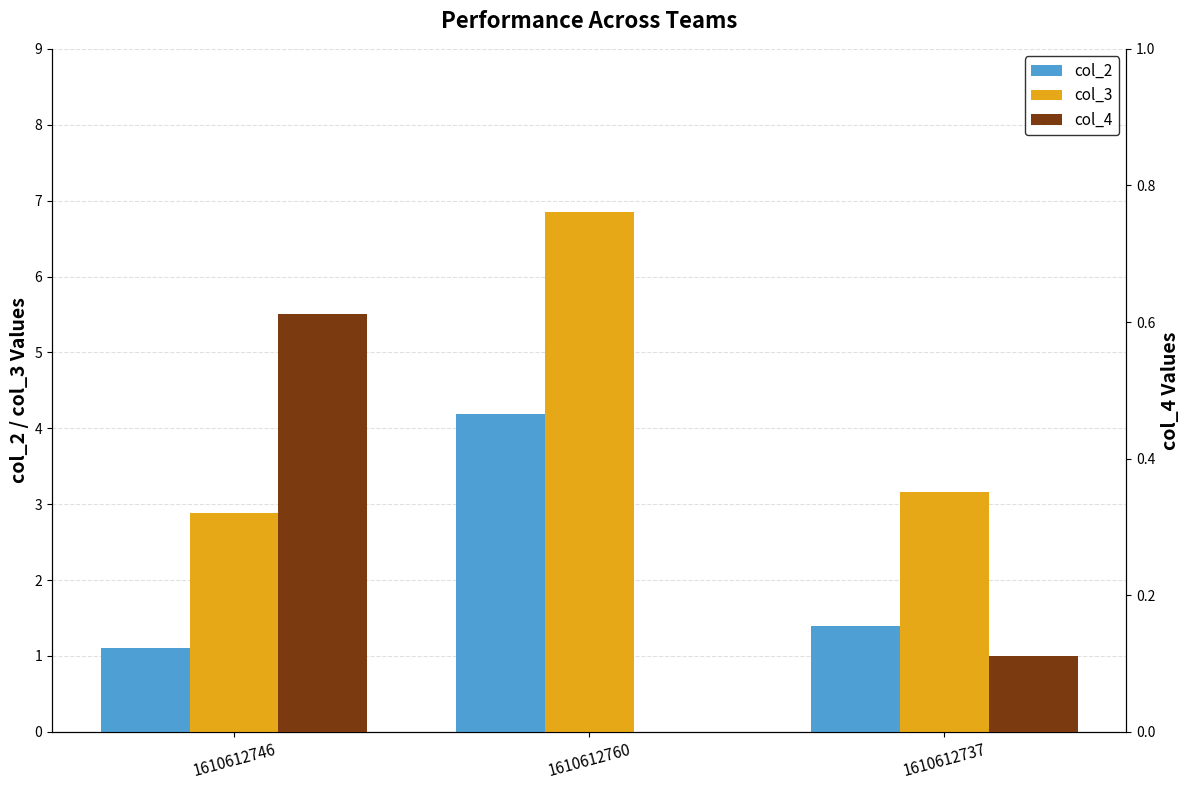

At which category is the sum across all series the highest?

1610612760